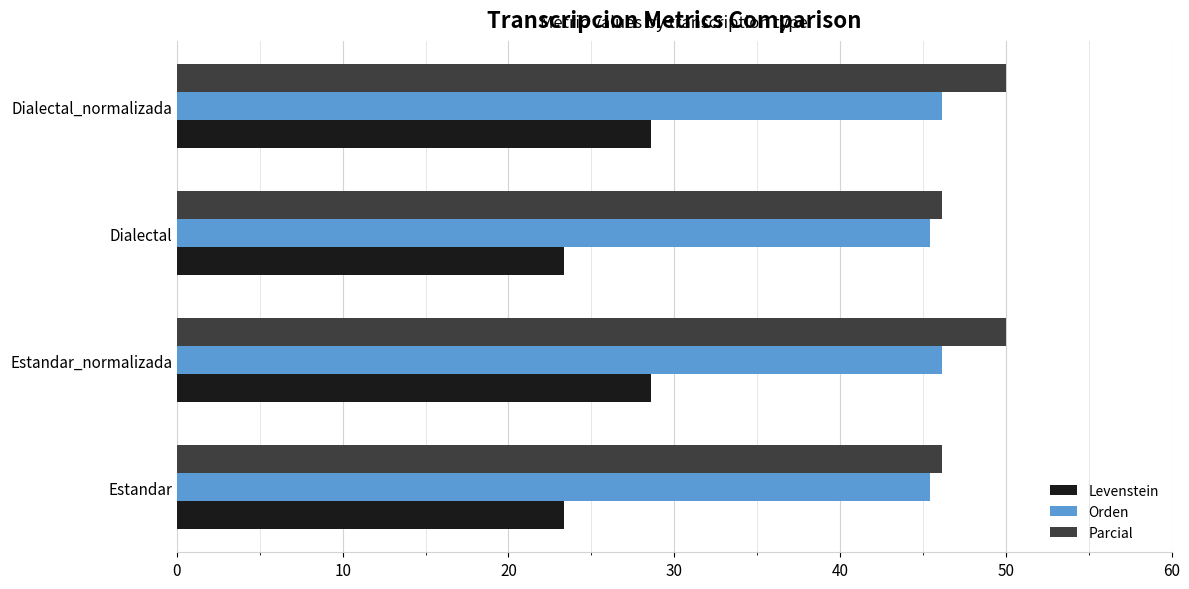

The Levenstein series shows 28.6 at Dialectal_normalizada. True or false?

True